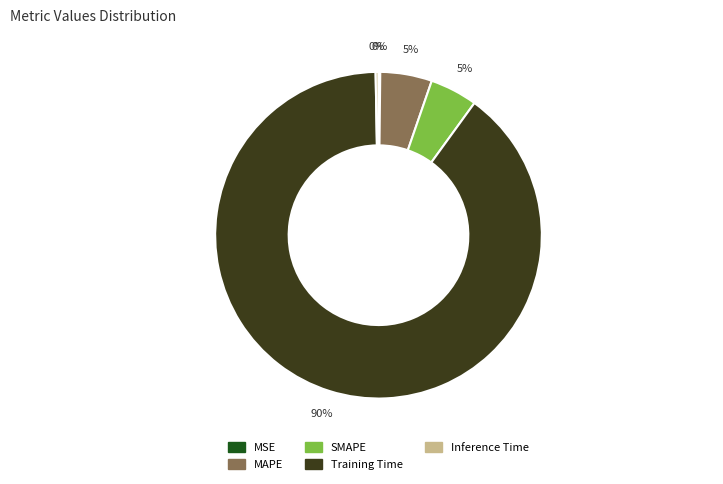

True or false: Inference Time accounts for 6% of the total.

False